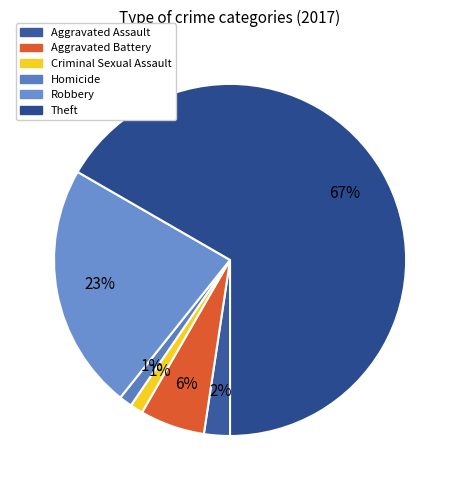

What is the total percentage of Aggravated Battery and Aggravated Assault?

8.3%